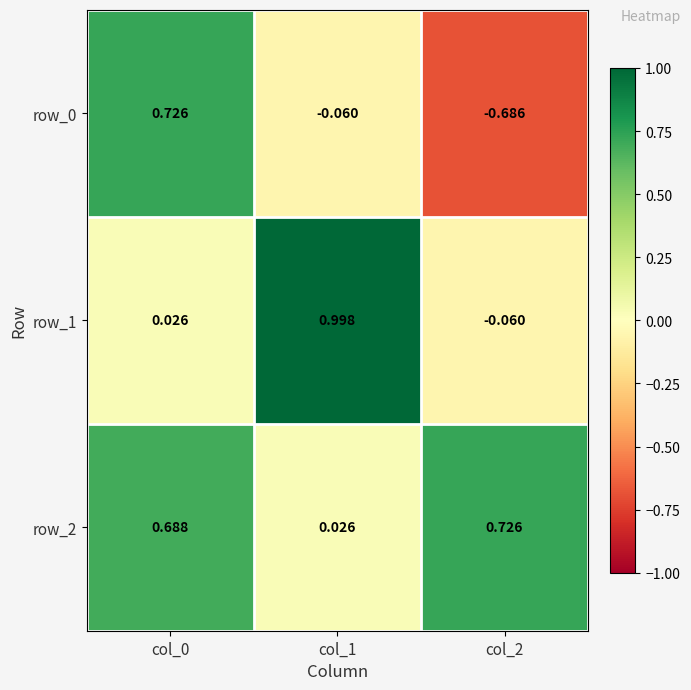

Is the value of row_2 at col_0 greater than the value of row_1 at col_0?

Yes